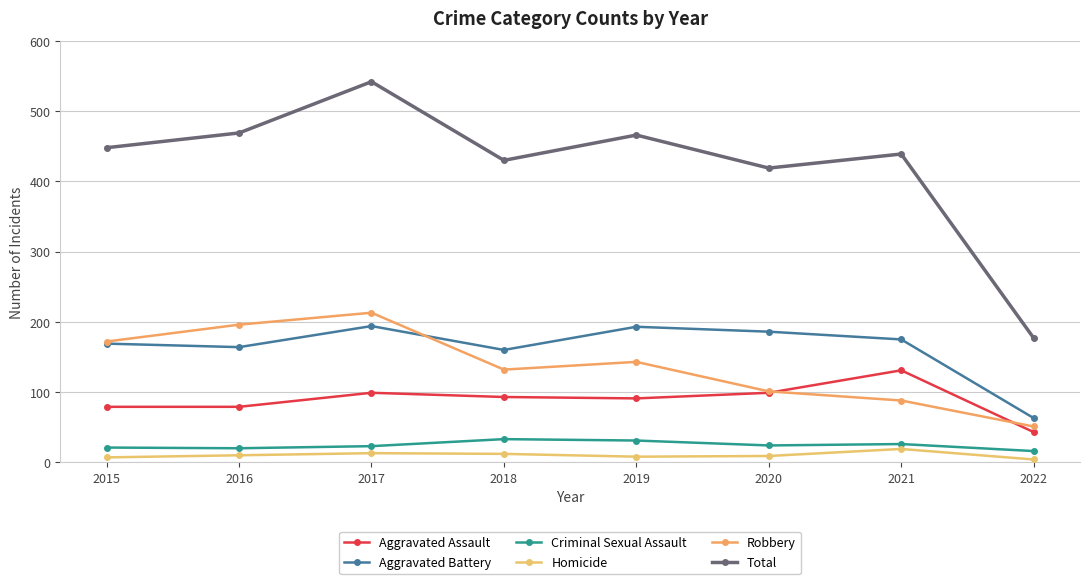

Does the chart have visible grid lines?

Yes